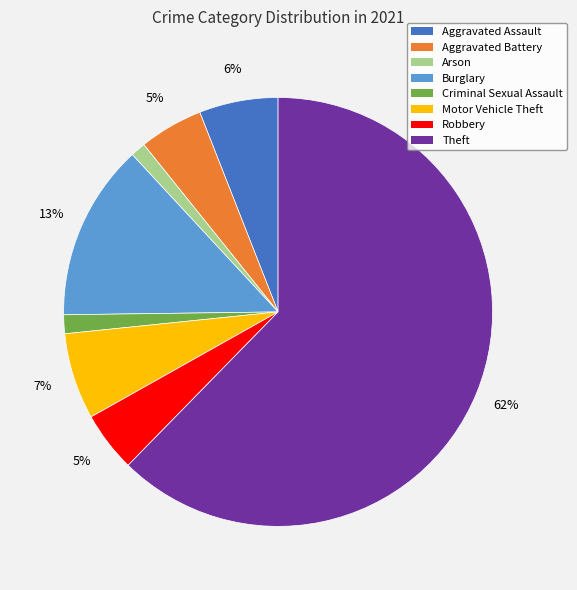

What is the largest slice in the pie chart?

Theft